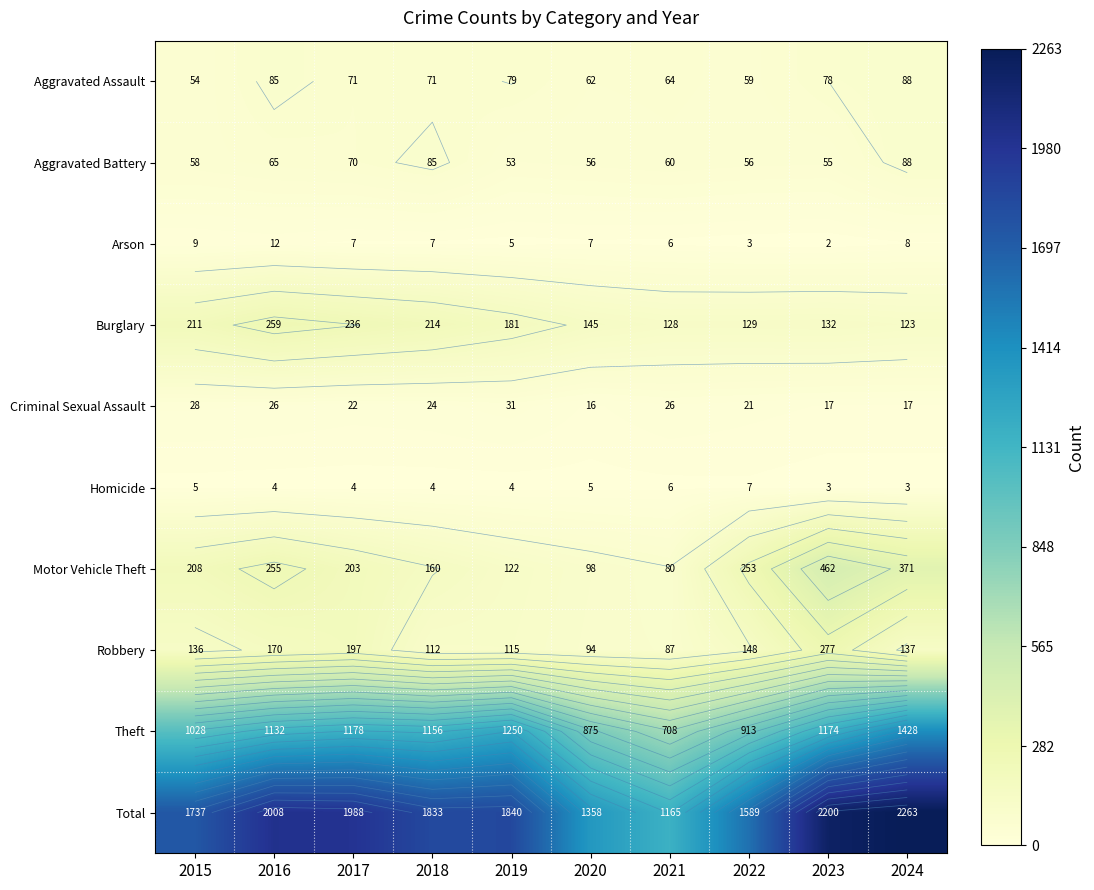

Which series has the widest spread of values?

Total